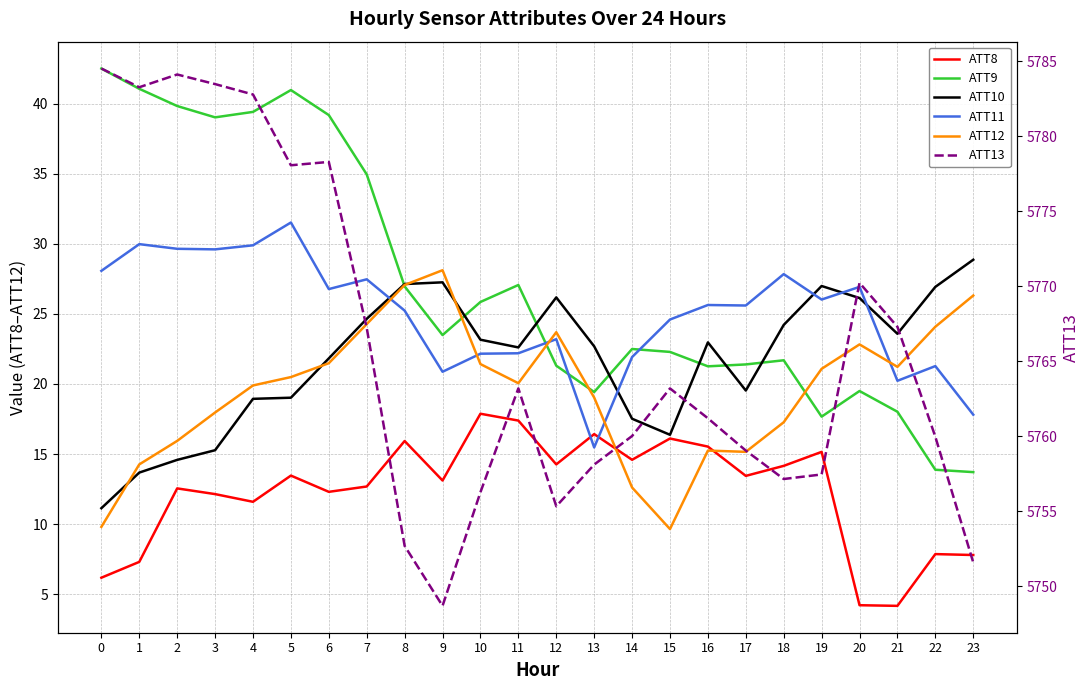

True or false: ATT10 has a value of 16.2 at 8.

False